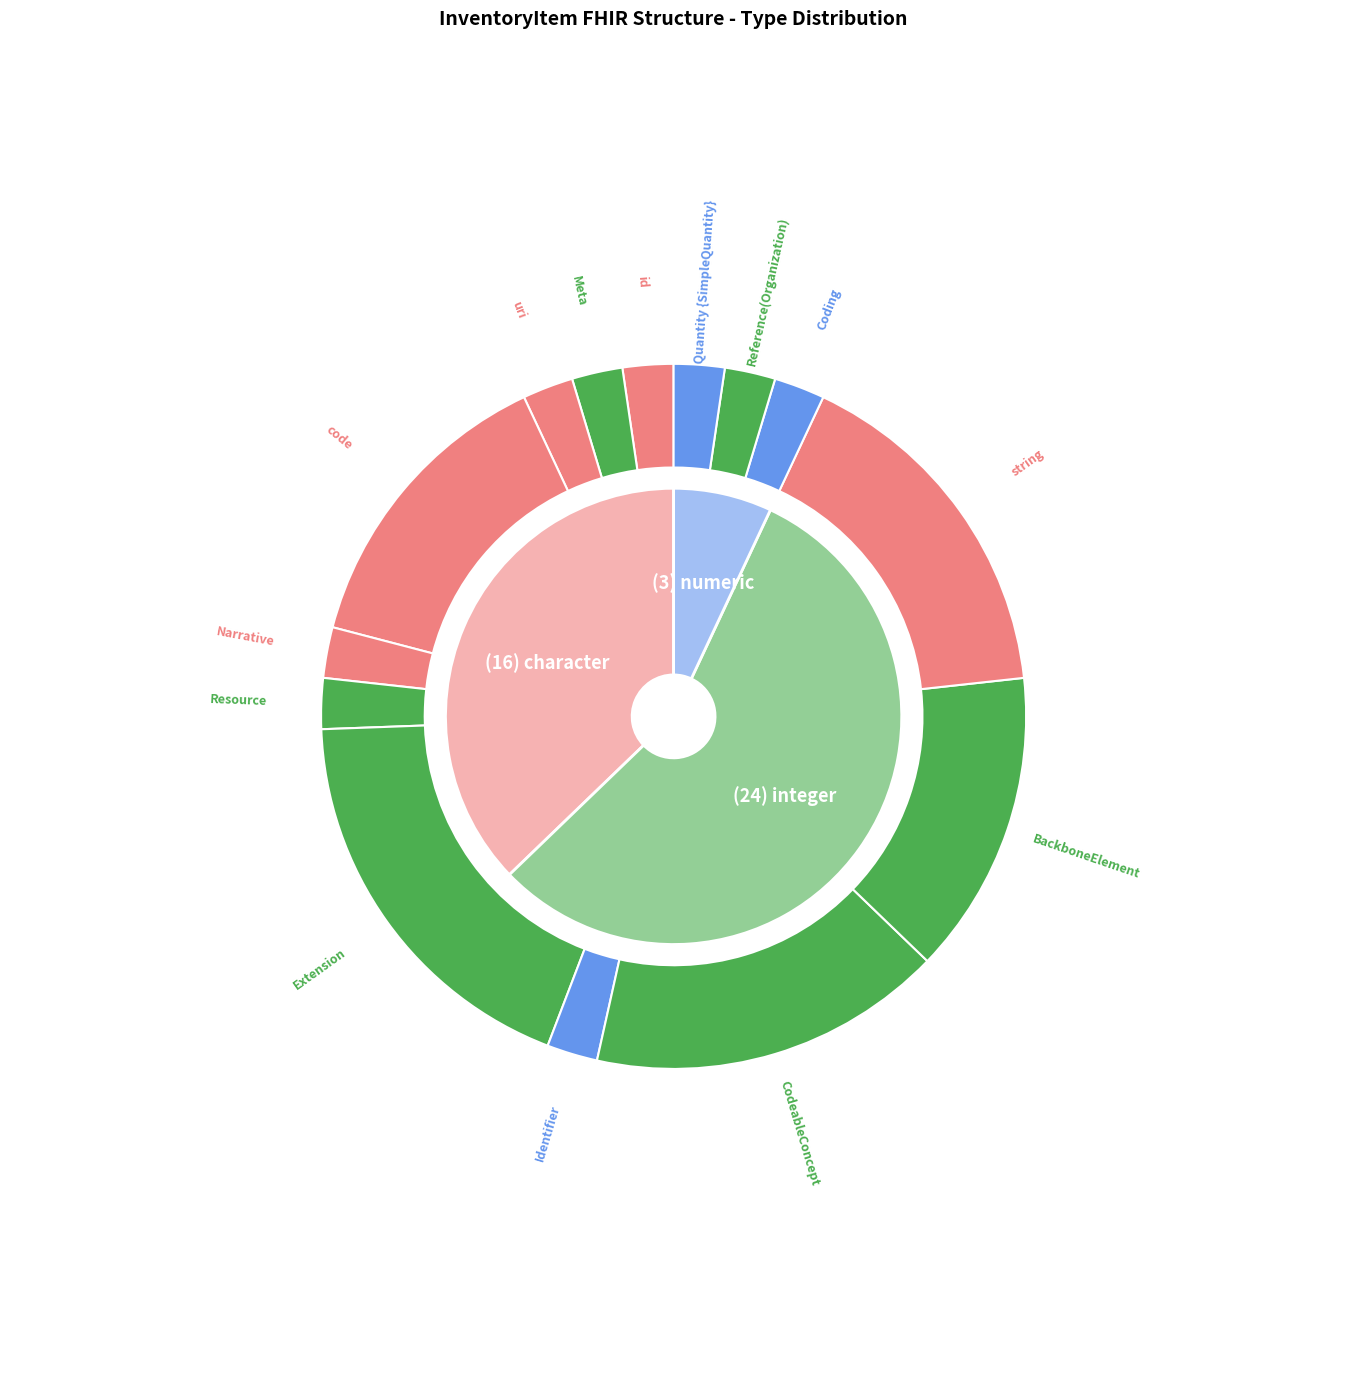

Which has a higher value, code or Reference(Organization)?

code